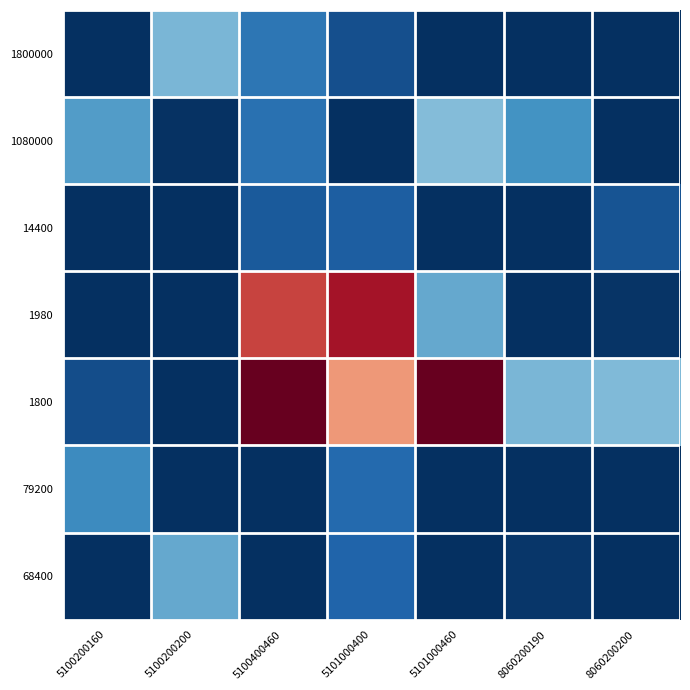

Which series has the largest range (max minus min)?

1800